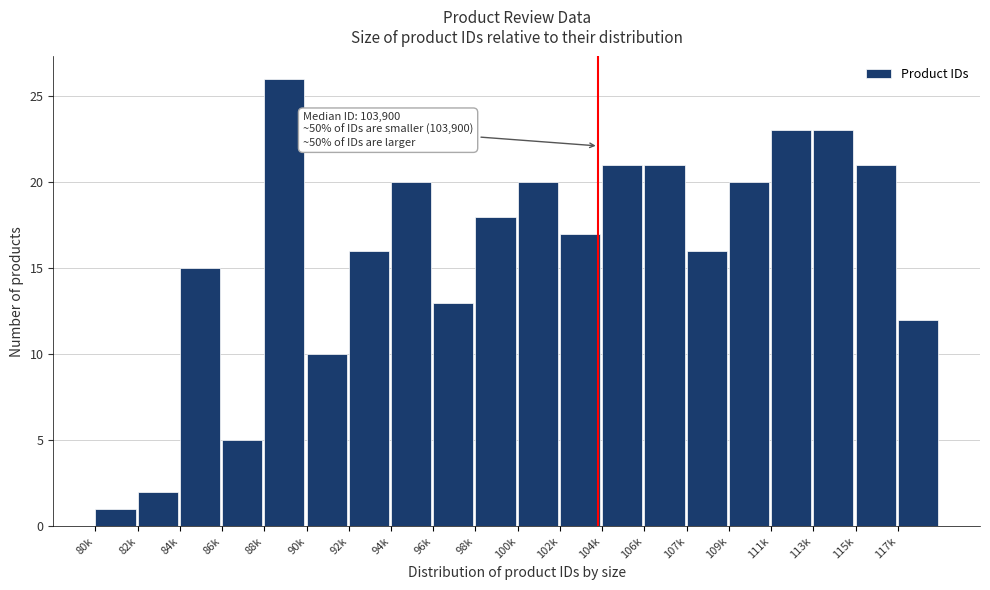

Reading right to left, list all the values displayed in this chart.

12	21	23	23	20	16	21	21	17	20	18	13	20	16	10	26	5	15	2	1